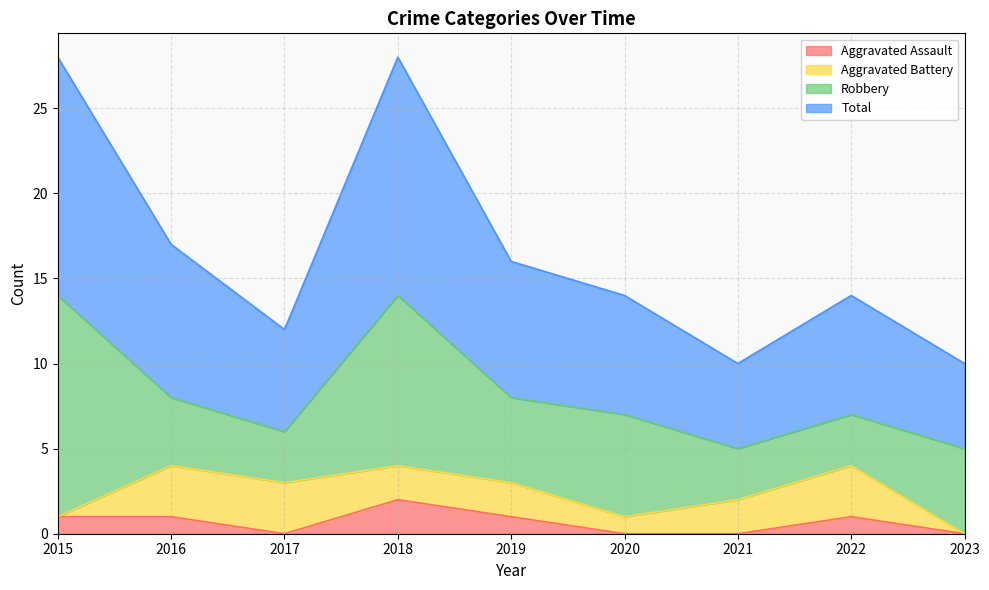

What is the highest value of the Aggravated Assault series?

2